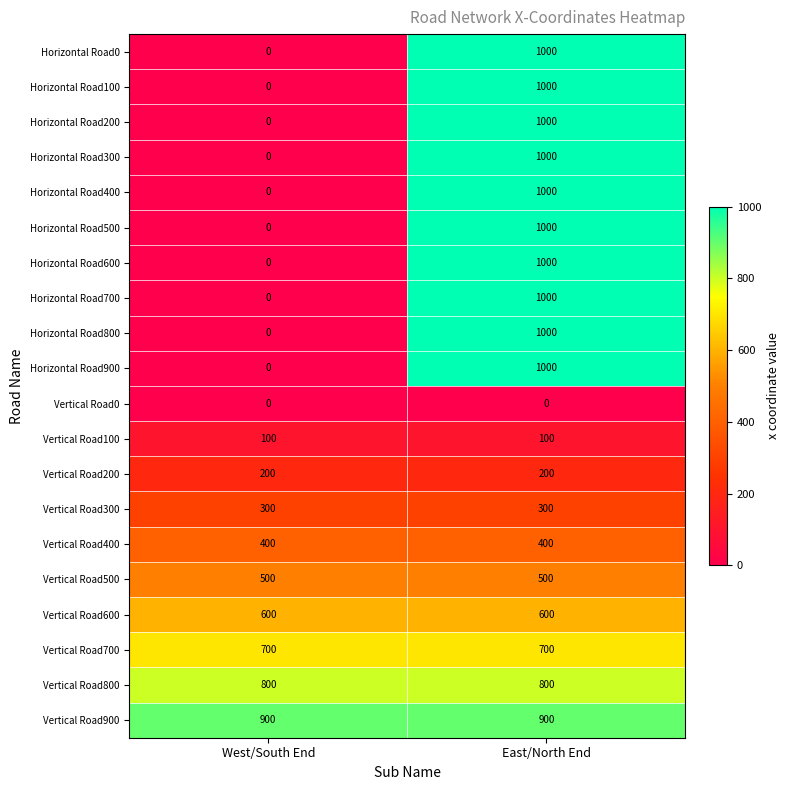

The Horizontal Road900 series shows 284 at East/North End. True or false?

False